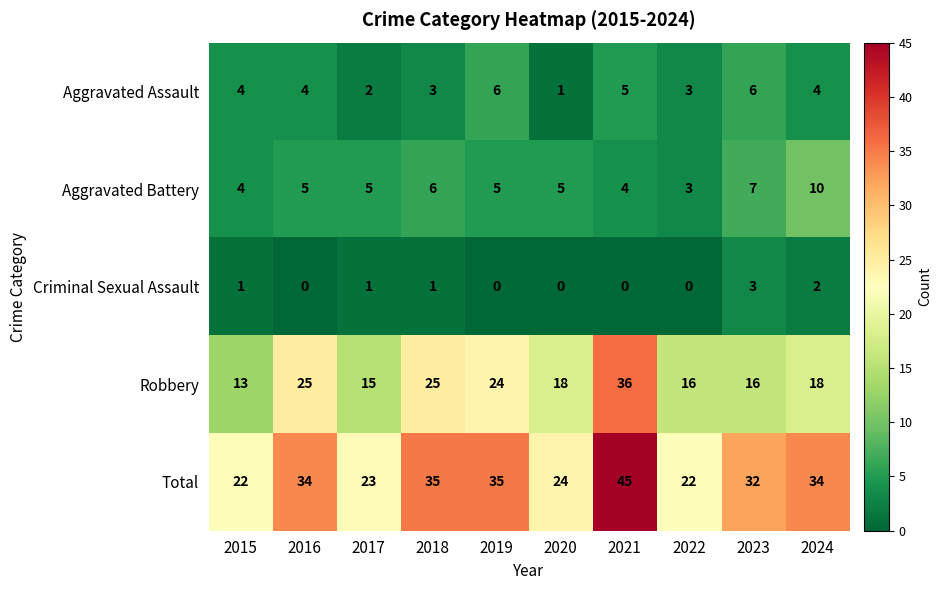

How many values in the Aggravated Assault series are below 4?

4